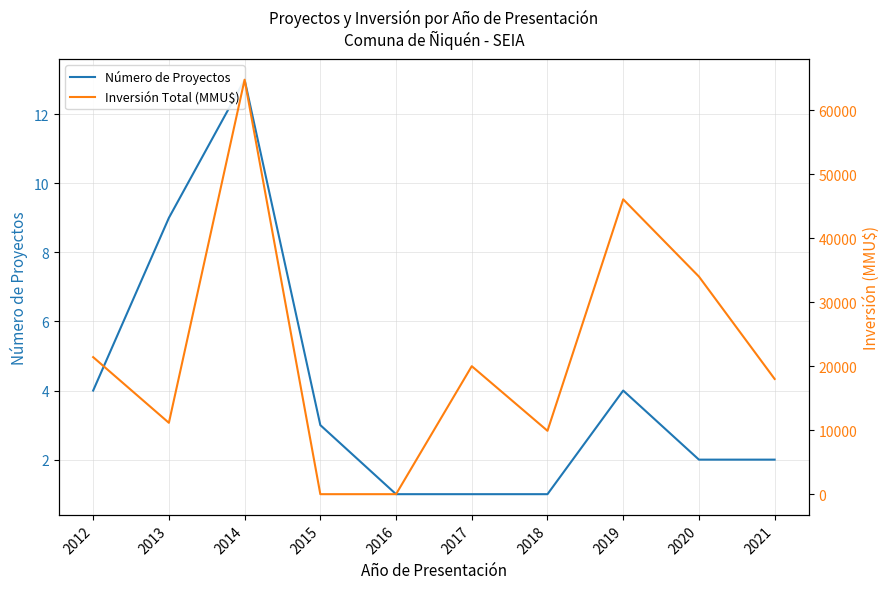

What is the sum of the Inversión Total (MMU$) values at 2012 and 2020?

55412